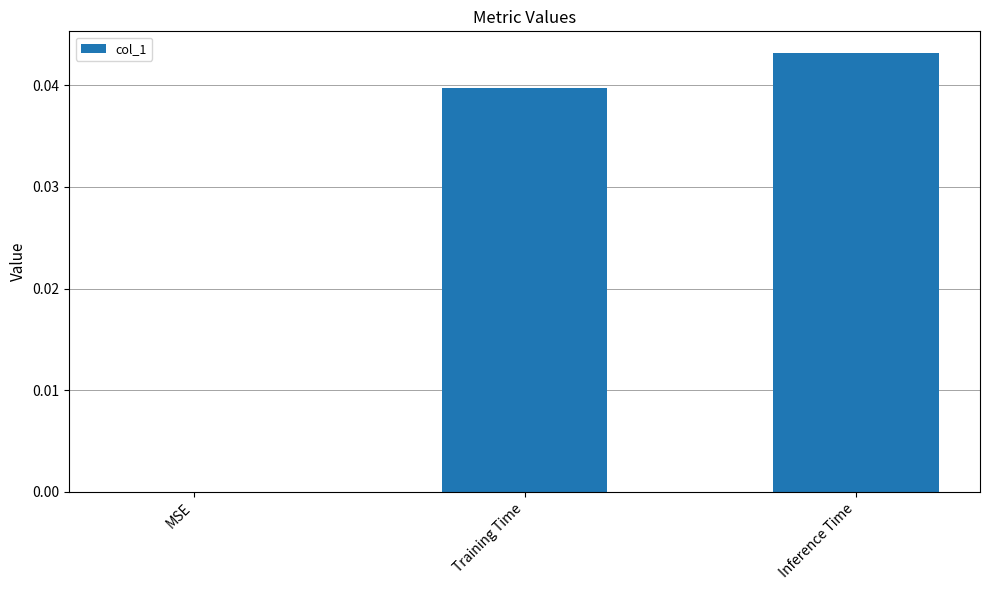

Are the bars horizontal?

No